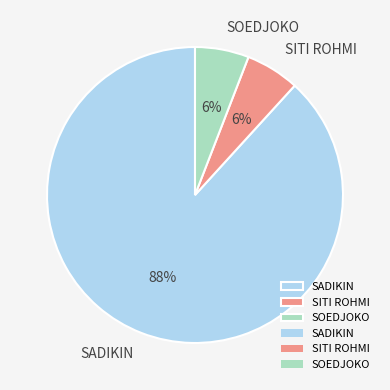

What is the largest slice in the pie chart?

SADIKIN